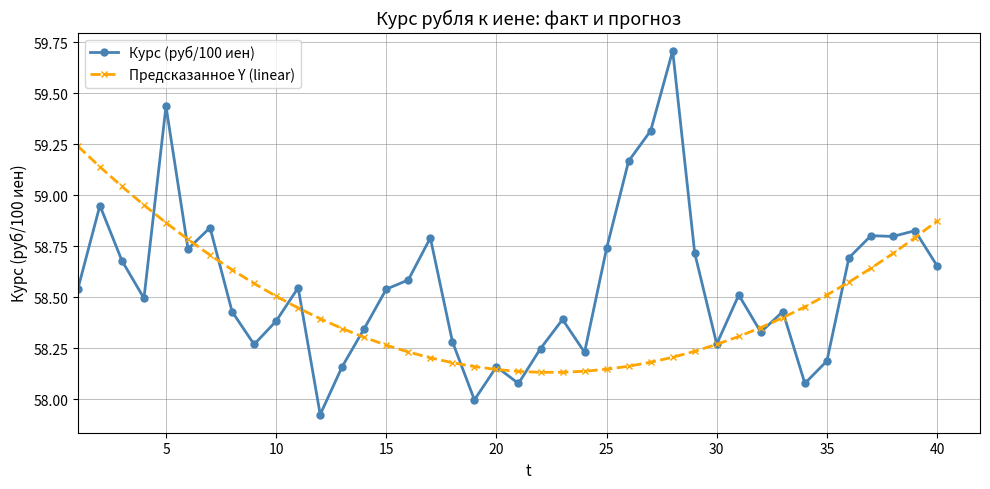

Which series has the largest range (max minus min)?

Курс (руб/100 иен)